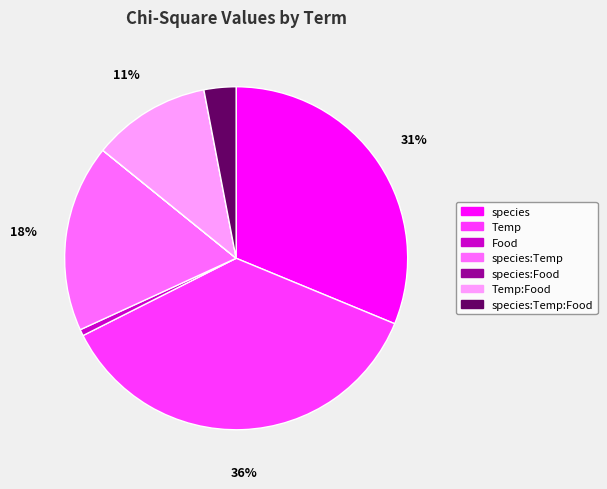

Does species:Temp:Food represent more than half of the total?

No